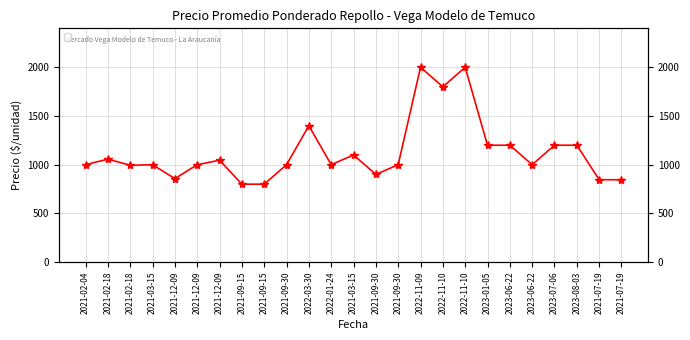

What is the minimum value shown in the chart?

800